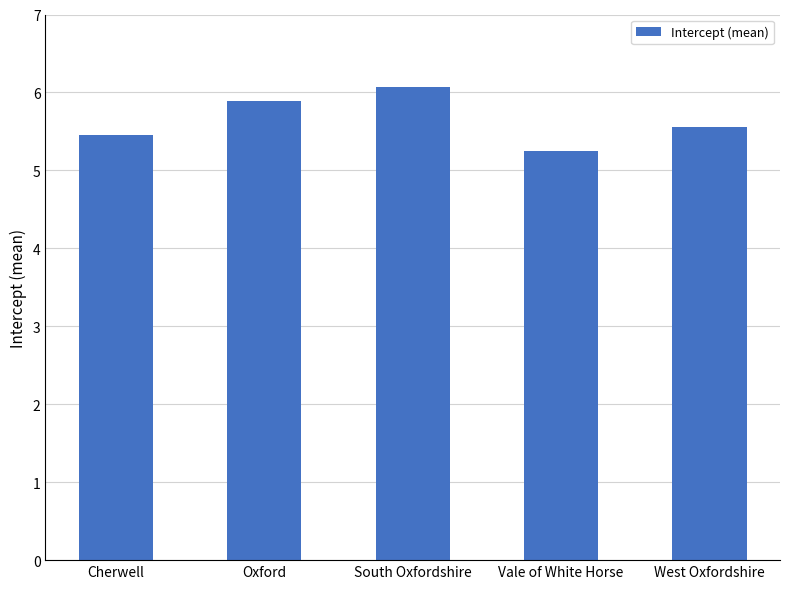

What is the minimum value shown in the chart?

5.2